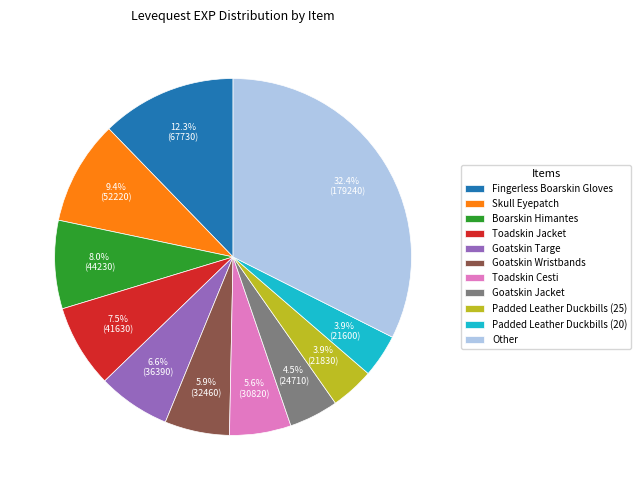

What percentage is NOT represented by Padded Leather Duckbills (20)?

96.1%